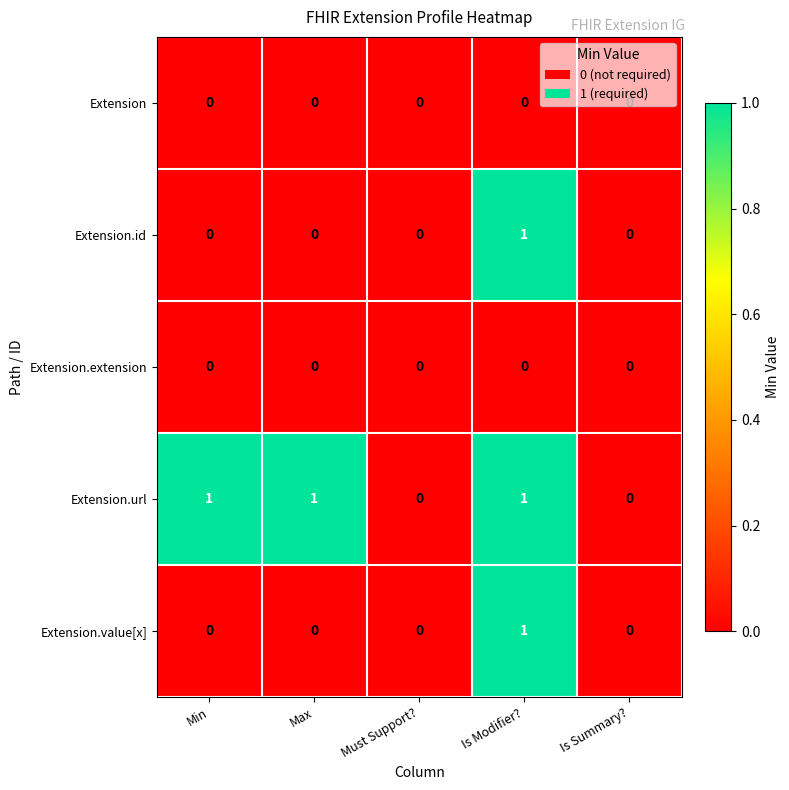

Which series changed the most between Min and Must Support??

Extension.url